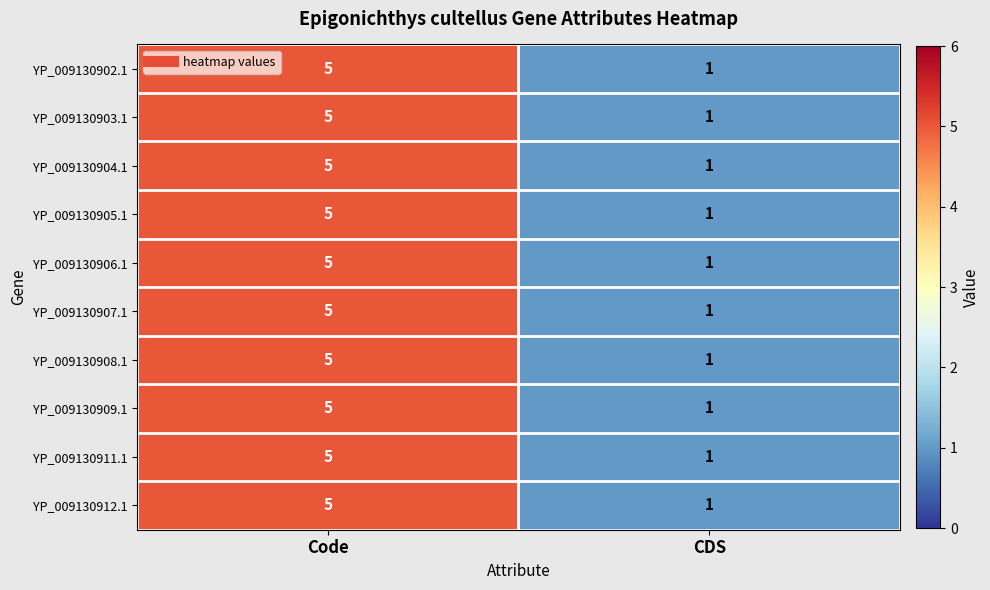

What is the difference between the YP_009130908.1 values at Code and CDS?

4